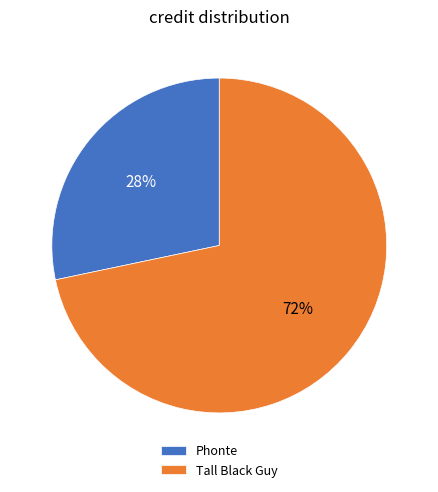

Which slice is the largest?

Tall Black Guy